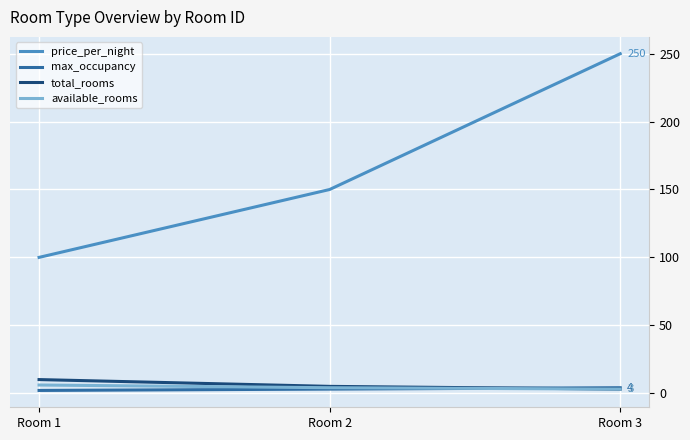

What is the difference between the highest and lowest values at Room 3?

247